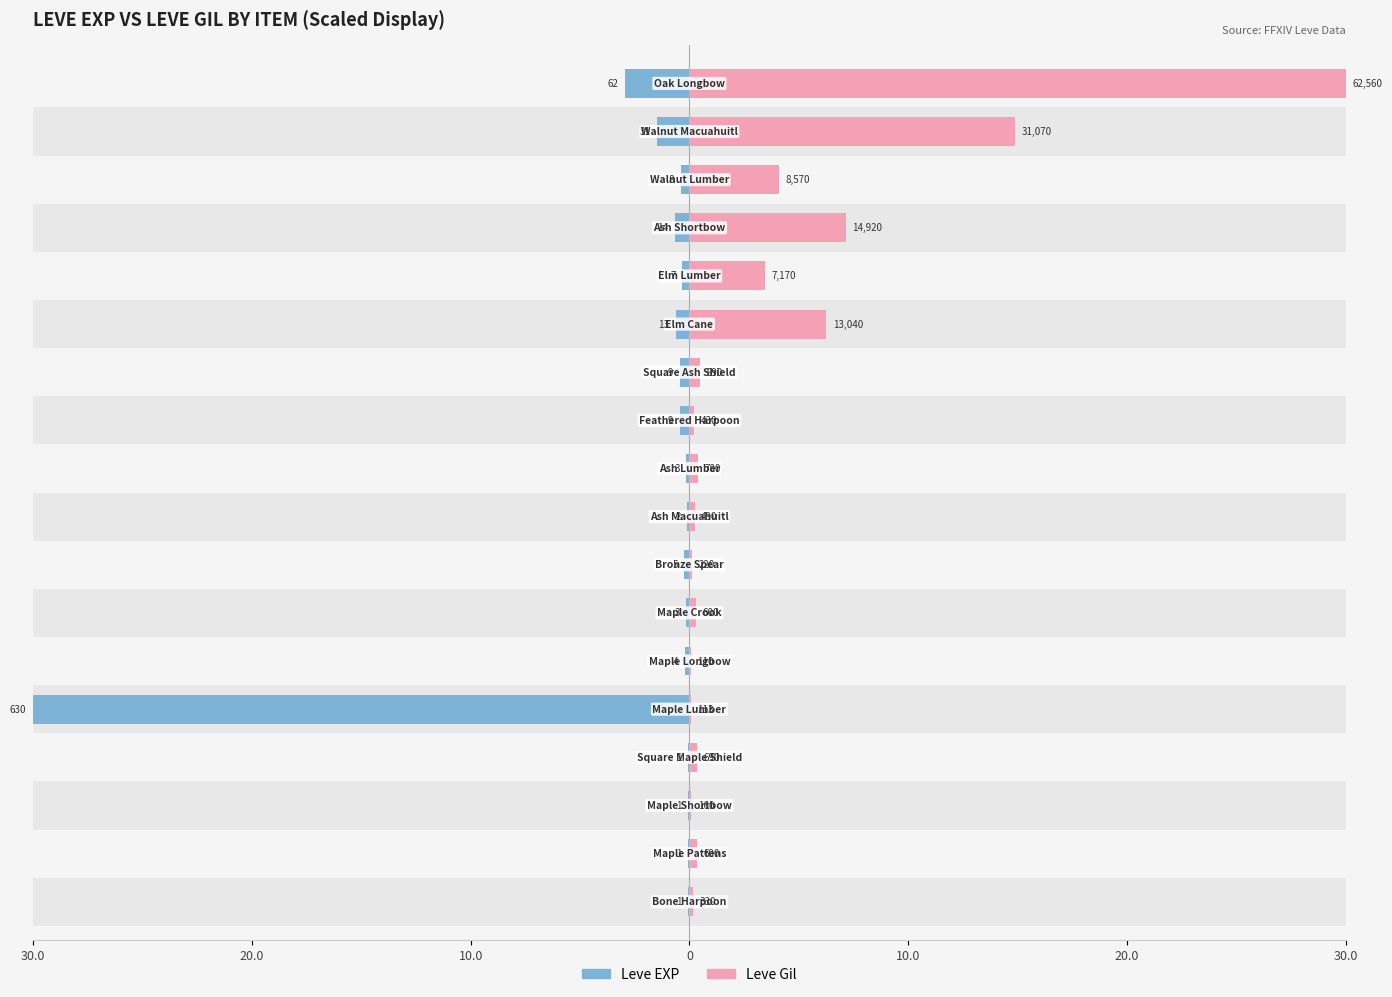

Between 10.0 and 10, which is larger?

10